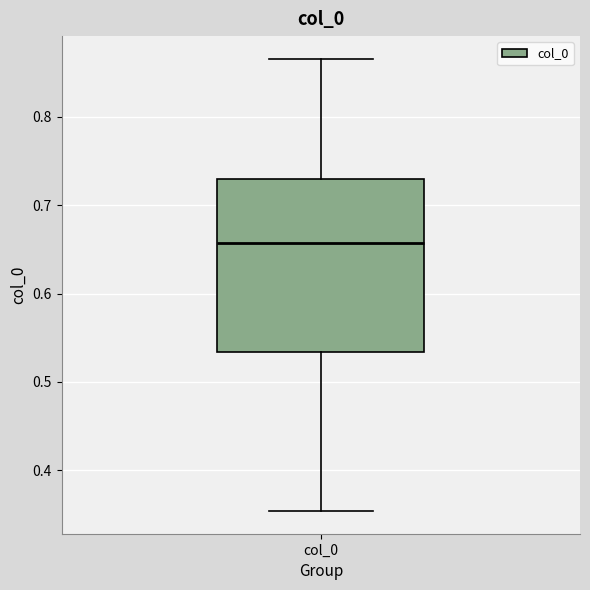

Read this box plot against the y-axis: the position of the median line, the range covered by the box, and the ends of both whiskers. The values are not printed on the chart, so give them approximately, as read against the axis.

median 0.66, box 0.53 to 0.73, whiskers 0.35 to 0.87